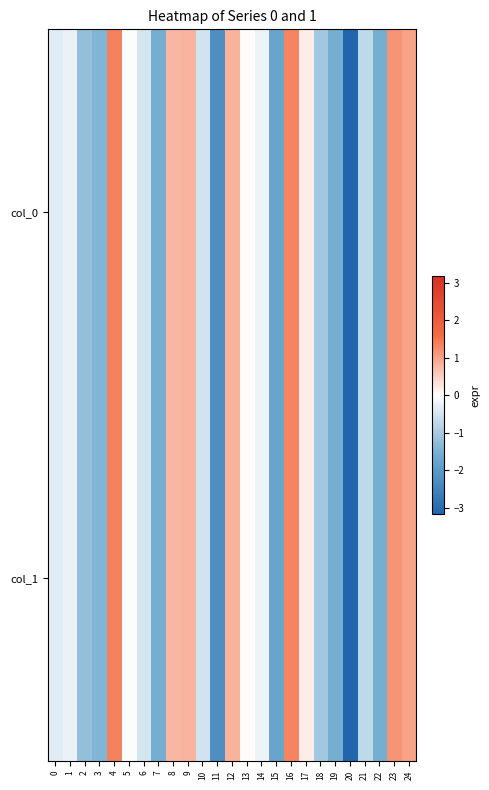

At which category is the sum across all series the highest?

4